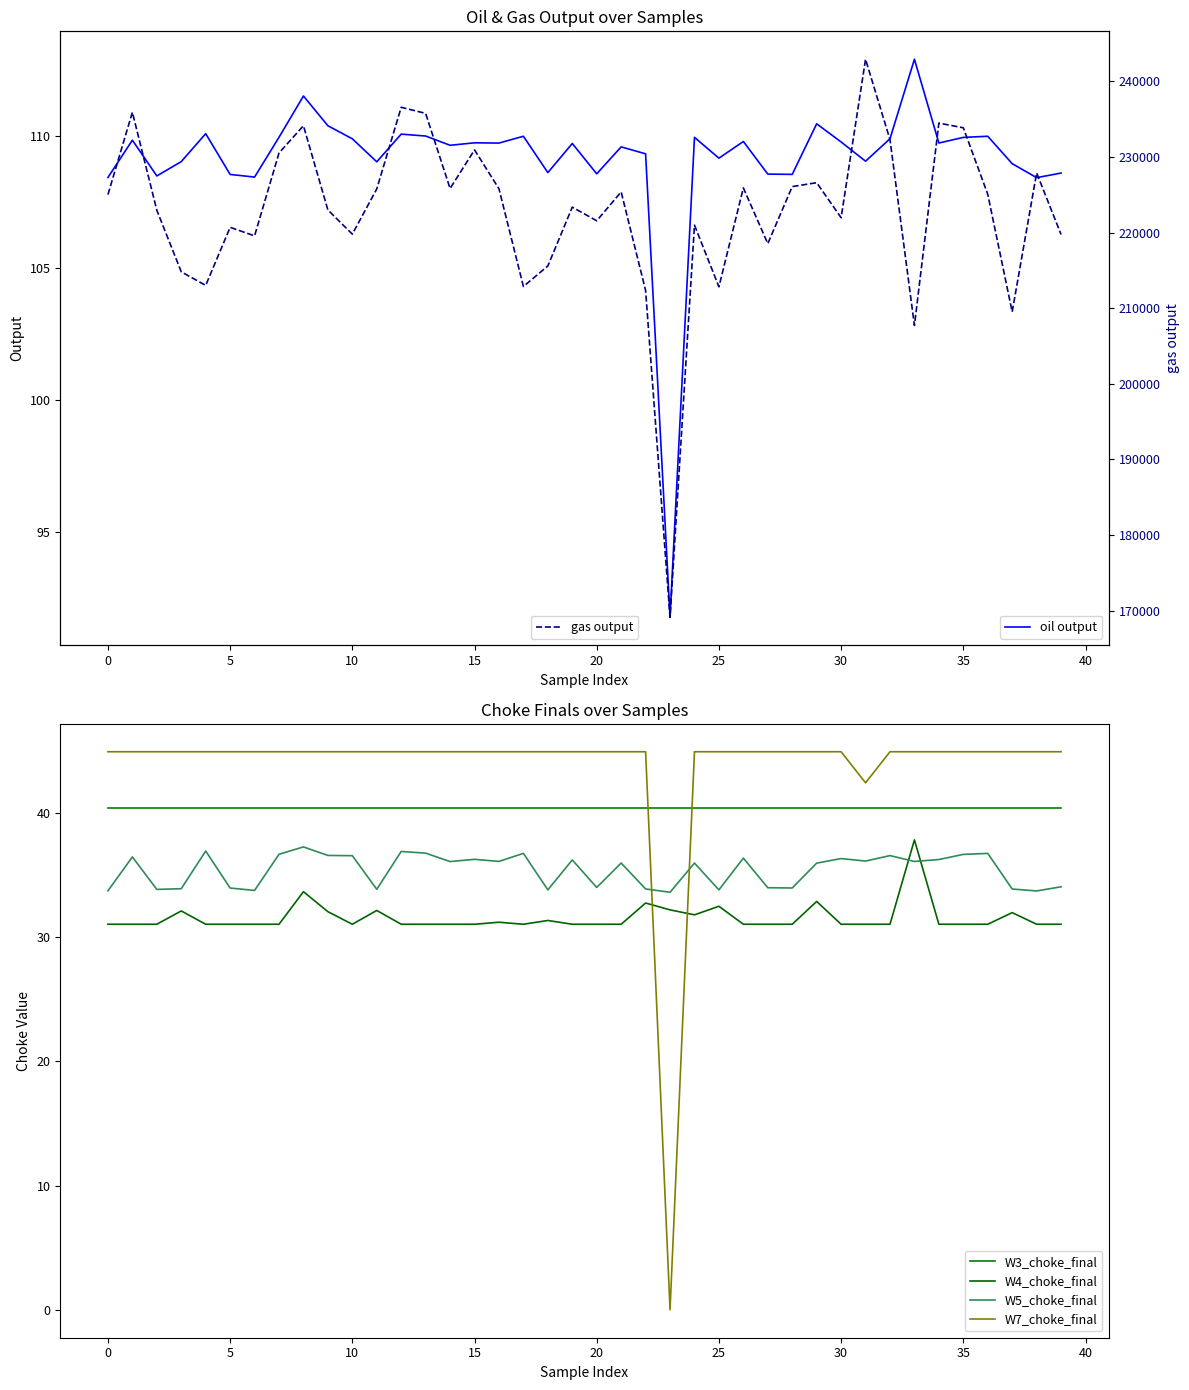

True or false: W7_choke_final has a value of 65.3 at 25.

False